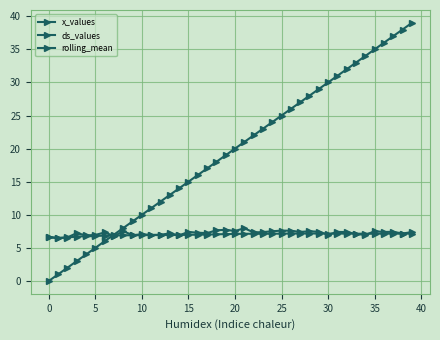

Reading left to right, extract all data points from this chart.

x_values: 6.6	6.4	6.6	7.2	6.9	6.9	7.3	6.8	7.5	6.9	7.0	7.0	7.0	7.2	6.9	7.4	7.3	7.2	7.7	7.7	7.5	8.0	7.3	7.4	7.5	7.6	7.6	7.4	7.5	7.4	7.0	7.4	7.4	7.1	6.9	7.5	7.4	7.4	7.2	7.4
ds_values: 0.0	1.0	2.0	3.0	4.0	5.0	6.0	7.0	8.0	9.0	10.0	11.0	12.0	13.0	14.0	15.0	16.0	17.0	18.0	19.0	20.0	21.0	22.0	23.0	24.0	25.0	26.0	27.0	28.0	29.0	30.0	31.0	32.0	33.0	34.0	35.0	36.0	37.0	38.0	39.0
rolling_mean: 6.6	6.5	6.5	6.7	6.7	6.8	6.9	6.8	6.9	6.9	6.9	6.9	6.9	6.9	6.9	7.0	7.0	7.0	7.0	7.1	7.1	7.1	7.1	7.1	7.1	7.1	7.2	7.2	7.2	7.2	7.1	7.1	7.1	7.1	7.1	7.1	7.1	7.1	7.1	7.1